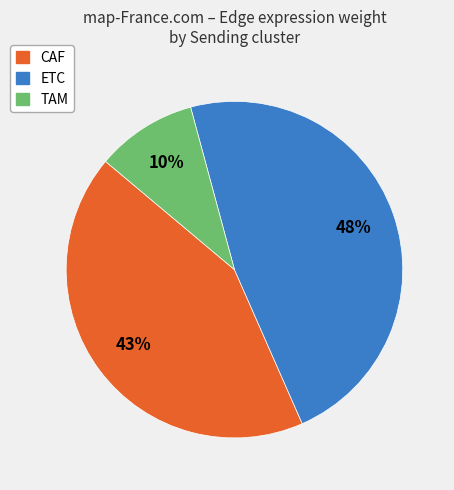

To the nearest percent, what portion does ETC represent?

48%